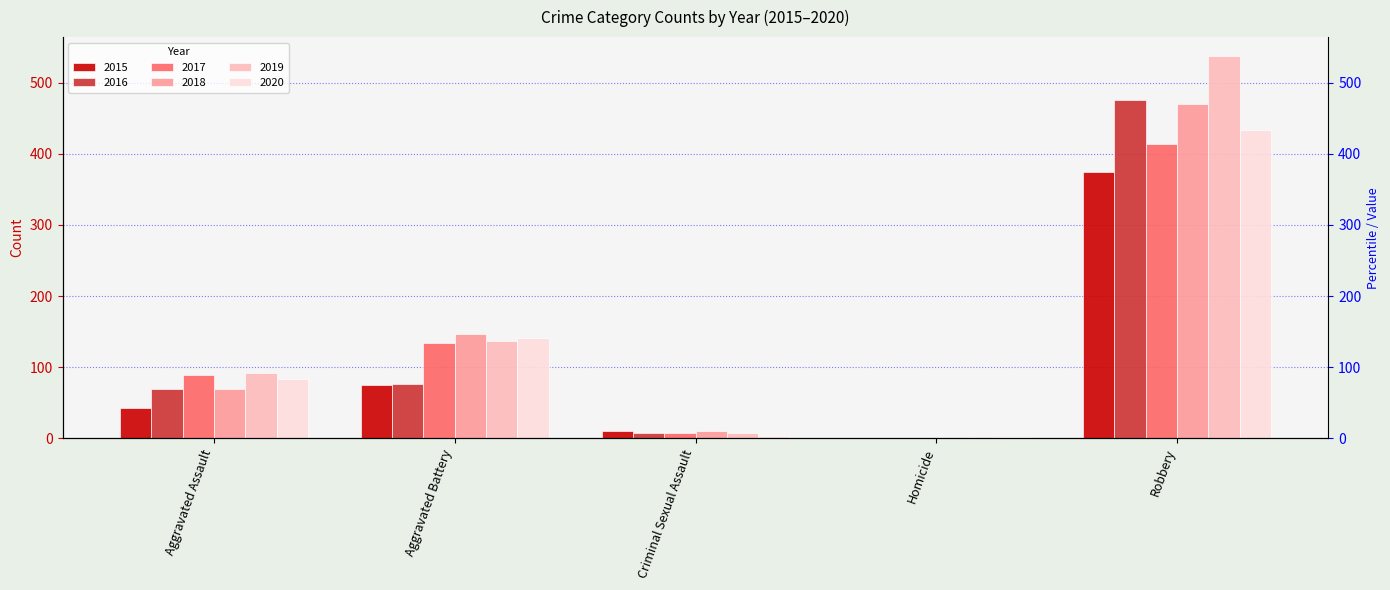

What is the difference between the 2019 values at Aggravated Assault and Criminal Sexual Assault?

84